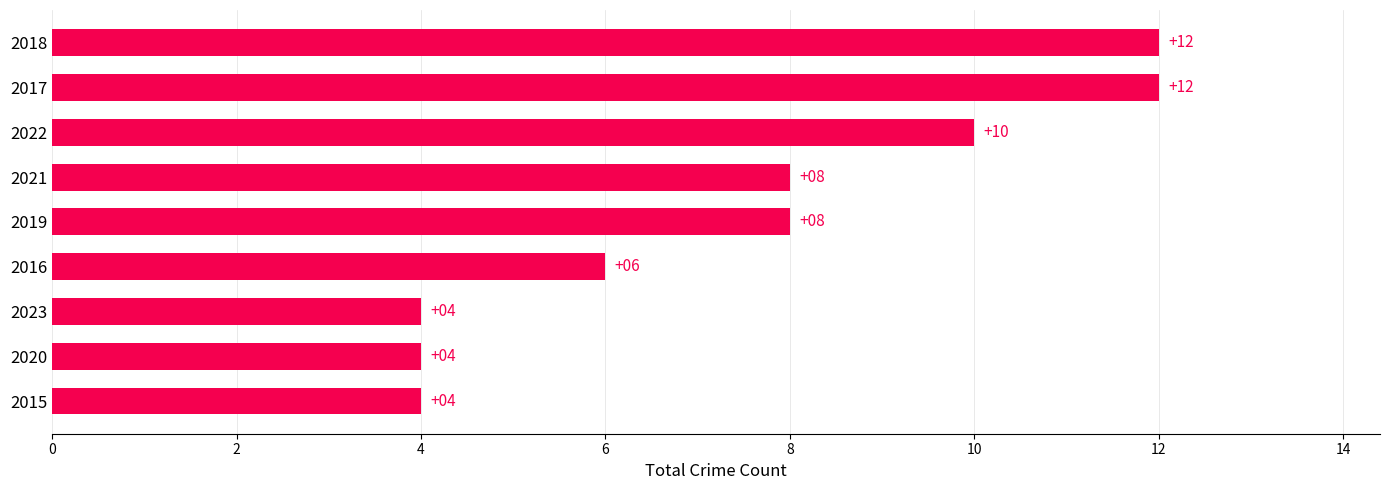

Between 2022 and 2020, which is larger?

2022